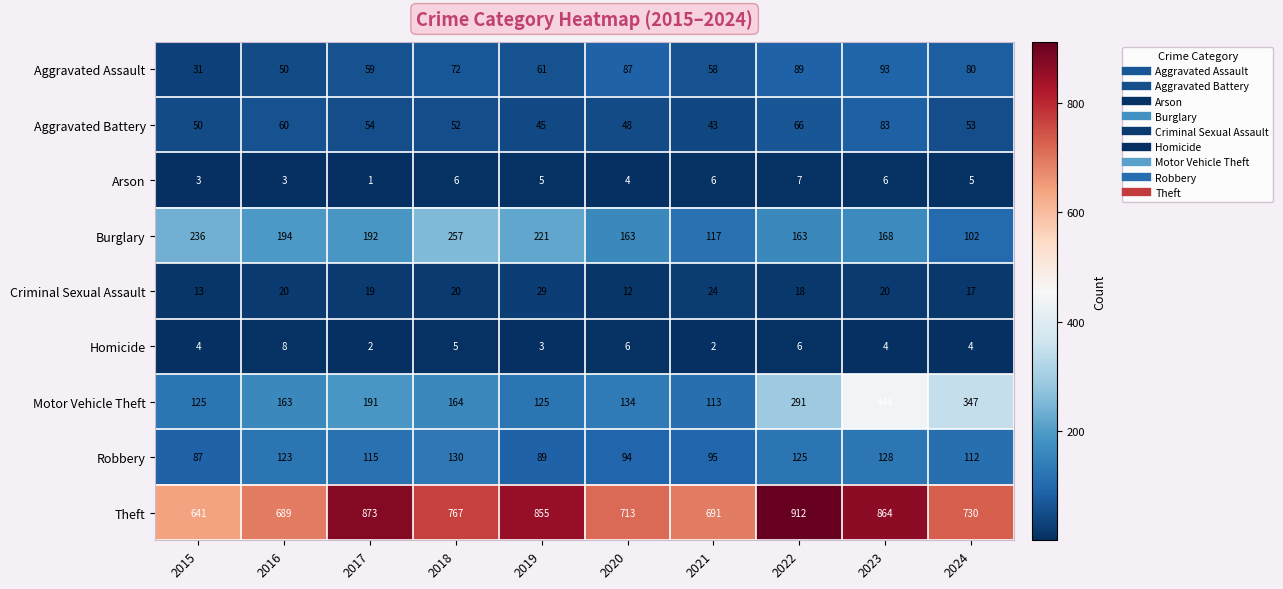

Which label corresponds to the smallest value in the chart?

2017